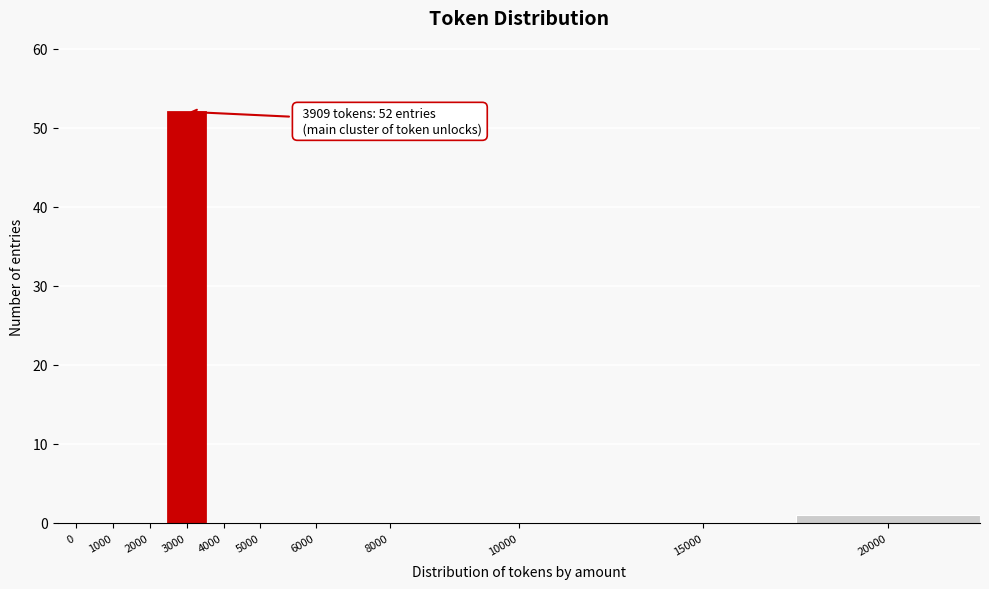

Reading left to right, extract all data points from this chart.

0=0	1000=0	2000=0	3000=52	4000=0	5000=0	6000=0	8000=0	10000=0	15000=0	20000=1